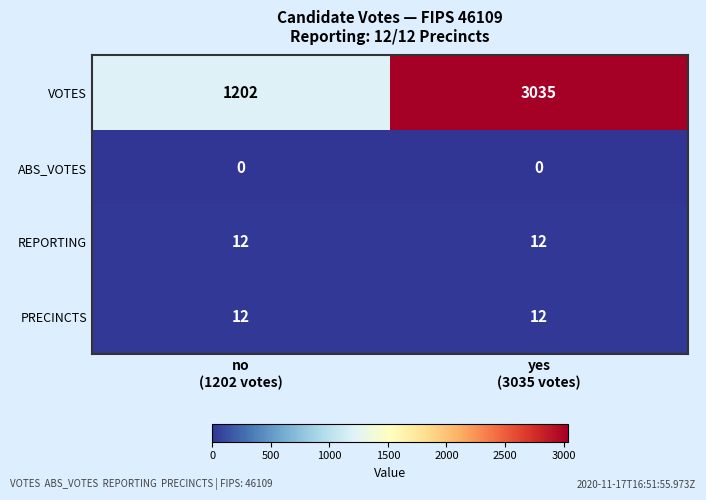

What is the sum of all VOTES values?

4237